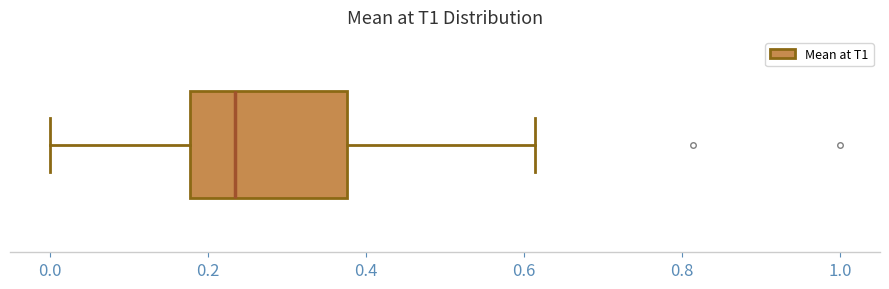

Transcribe this box plot: give where the median line is, the range the box spans, and where the two whiskers end, as read against the x-axis. The values are not printed on the chart, so give them approximately, as read against the axis.

median 0.24, box 0.18 to 0.38, whiskers 0.00 to 0.62